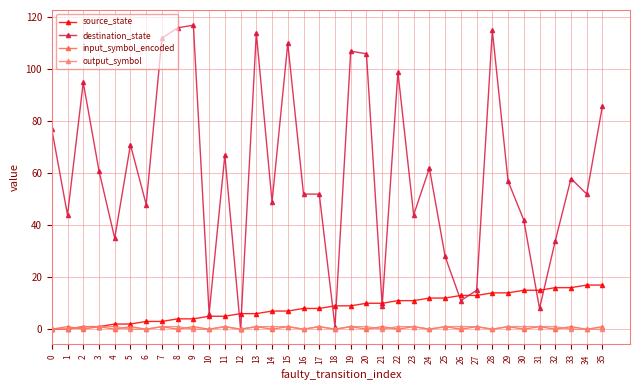

What is the maximum value shown in the chart?

117